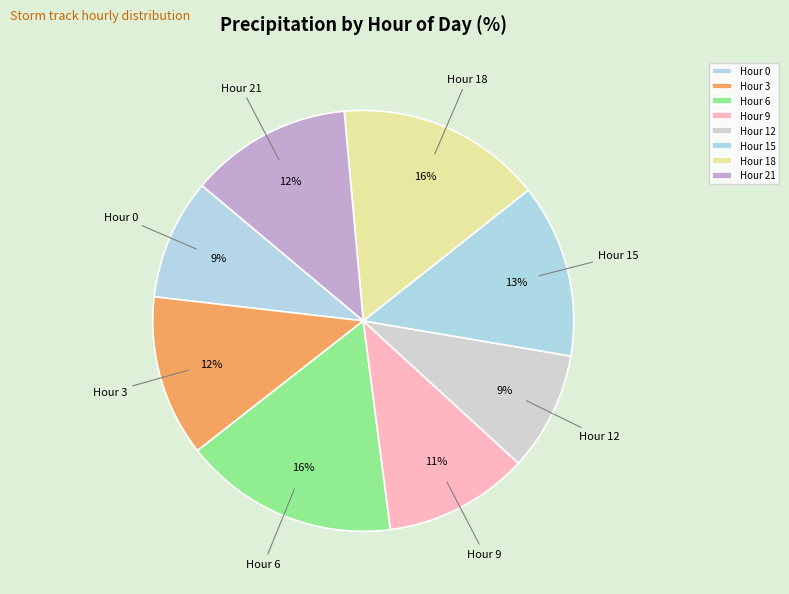

To the nearest percent, what portion does Hour 15 represent?

13%